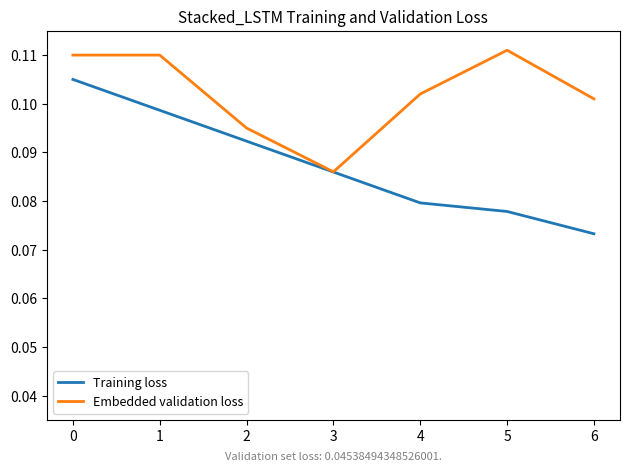

What is the sum of all Training loss values?

0.6